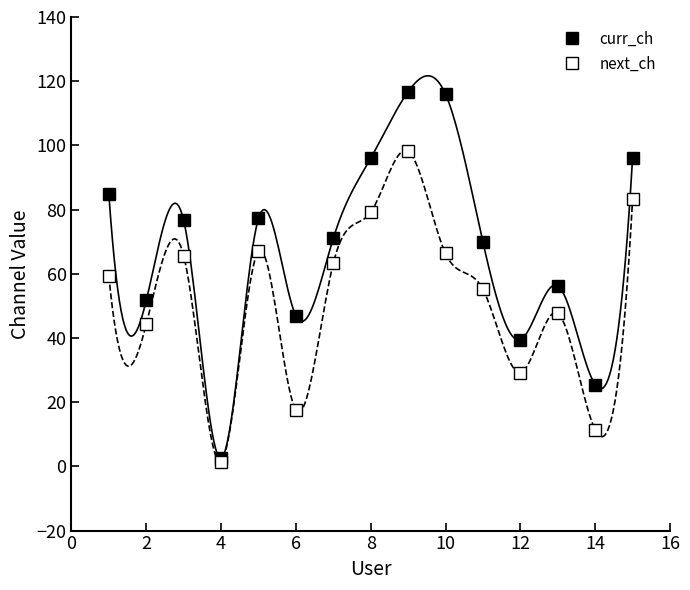

Which series changed the most between 11 and 14?

curr_ch